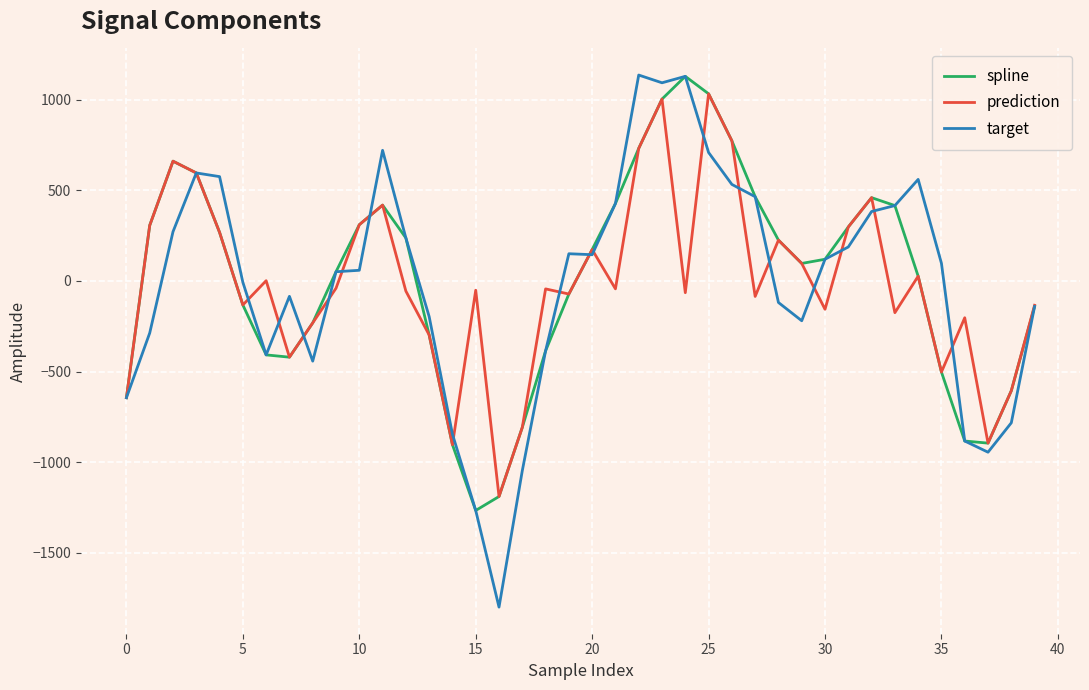

Which series has the widest spread of values?

target